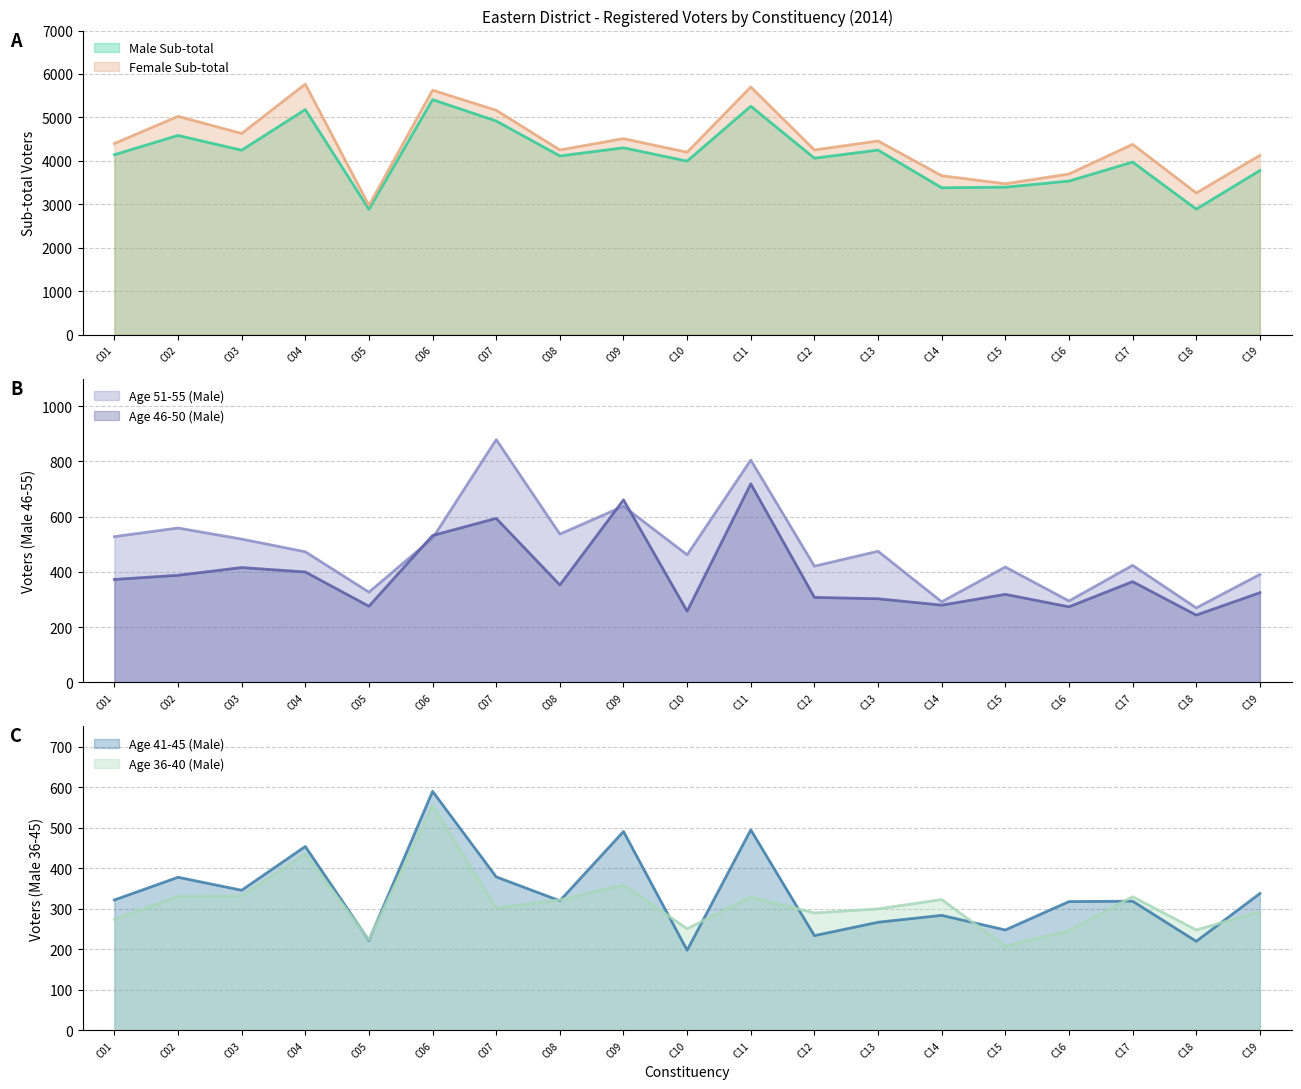

Between C05 and C07, which series saw the biggest shift?

Female Sub-total